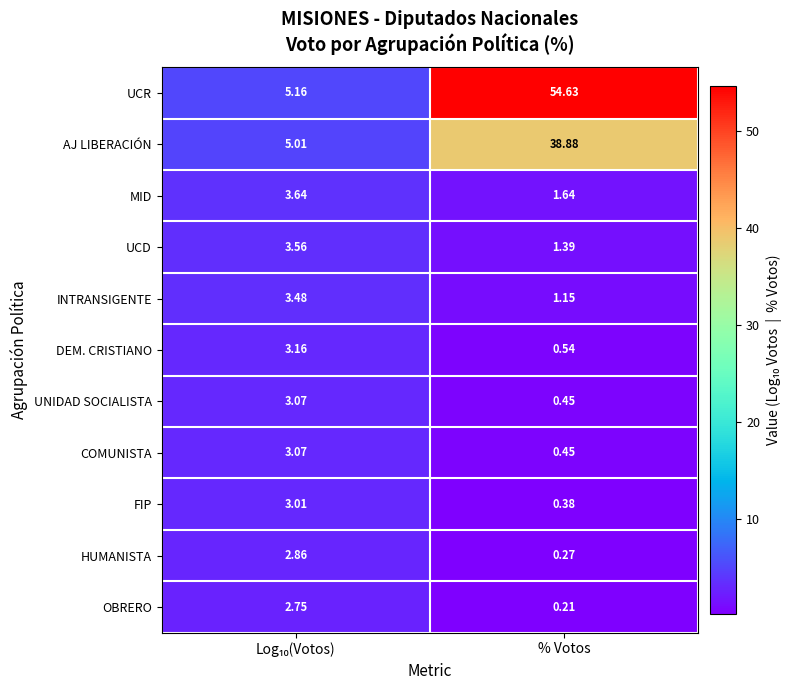

Which series has the largest range (max minus min)?

UCR